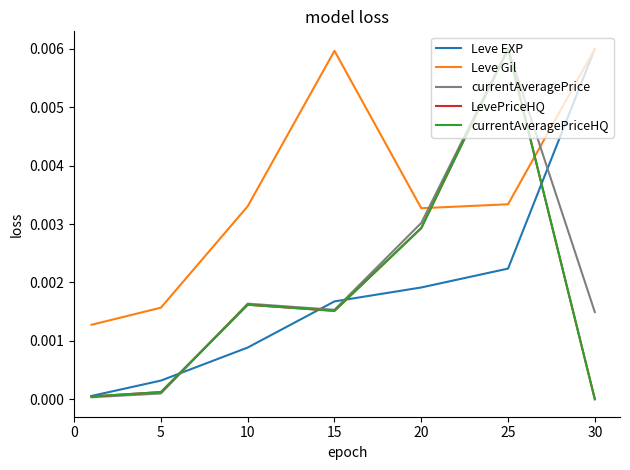

List the labels in order of currentAveragePrice value, largest first.

25, 20, 10, 15, 30, 5, 0